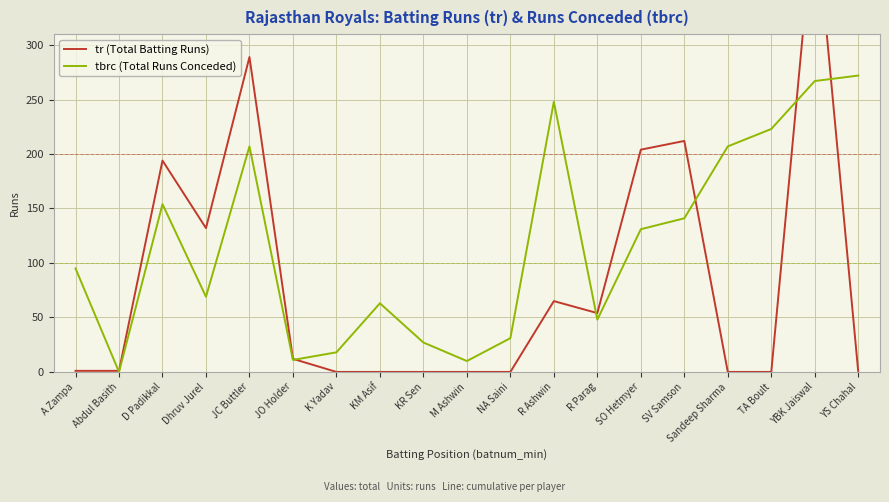

True or false: tbrc (Total Runs Conceded) has a value of 223 at TA Boult.

True